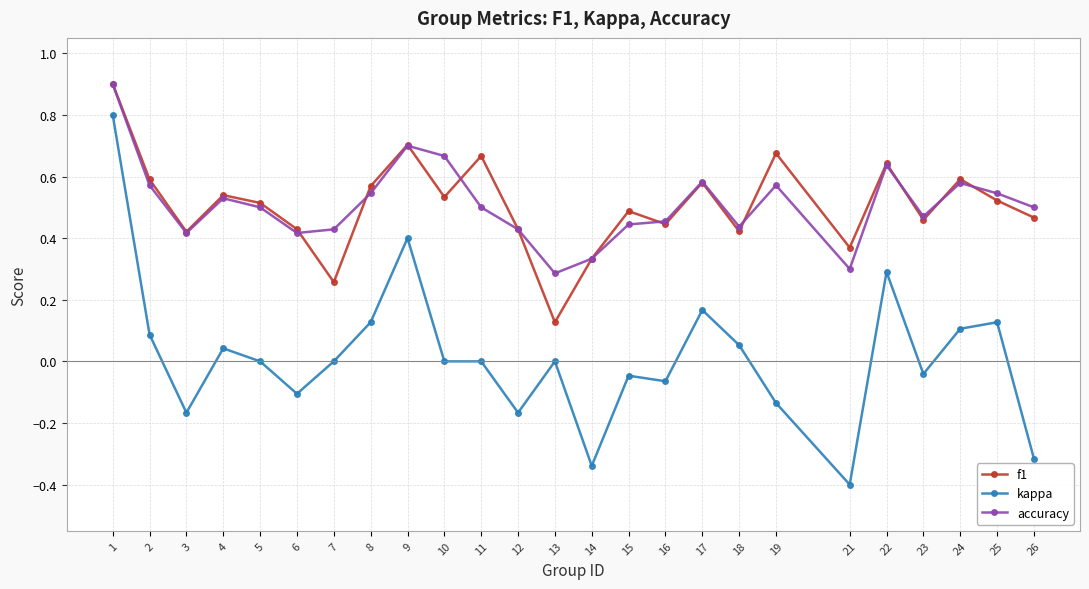

True or false: accuracy and kappa intersect in this chart.

False